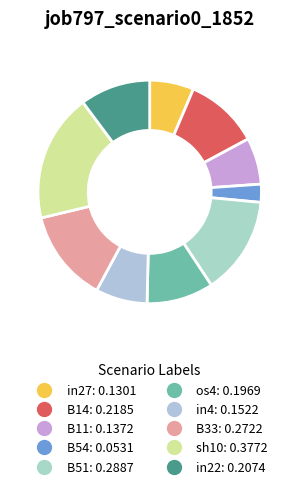

True or false: sh10 accounts for 9% of the total.

False